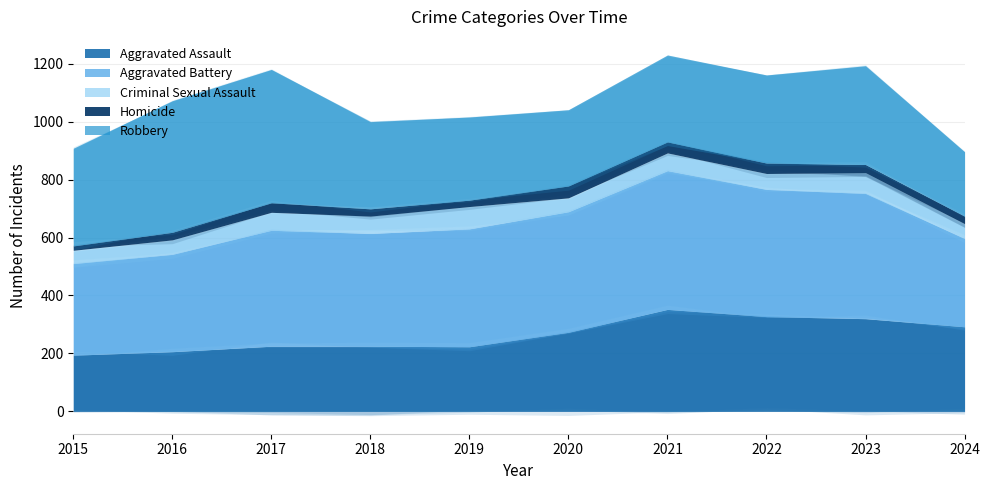

Reading left to right, list all the values displayed in this chart.

Aggravated Assault: 2015=194	2016=206	2017=225	2018=225	2019=223	2020=273	2021=352	2022=327	2023=320	2024=292
Aggravated Battery: 2015=316	2016=336	2017=400	2018=389	2019=407	2020=416	2021=479	2022=439	2023=432	2024=305
Criminal Sexual Assault: 2015=46	2016=50	2017=62	2018=60	2019=77	2020=48	2021=61	2022=55	2023=72	2024=51
Homicide: 2015=15	2016=26	2017=33	2018=25	2019=22	2020=41	2021=38	2022=36	2023=28	2024=26
Robbery: 2015=337	2016=454	2017=460	2018=301	2019=287	2020=263	2021=300	2022=304	2023=341	2024=222